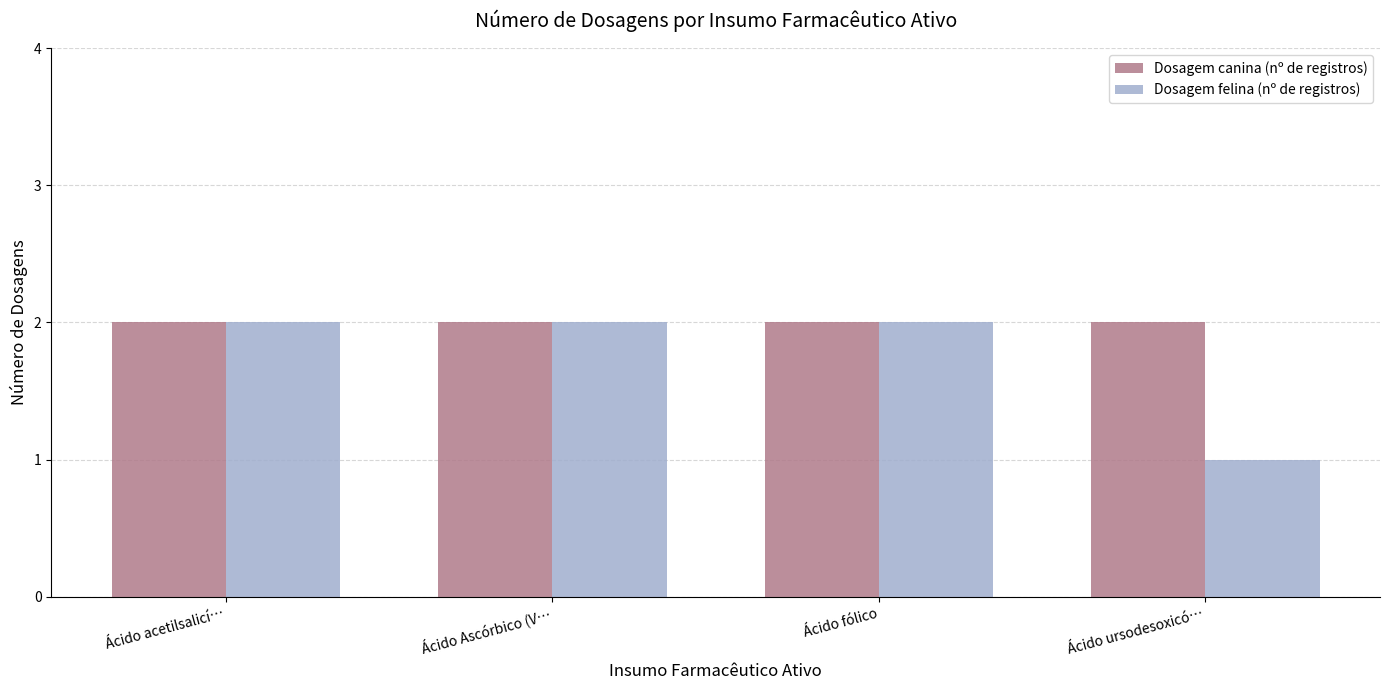

Rank the series by their average value, from highest to lowest.

Dosagem canina (nº de registros), Dosagem felina (nº de registros)